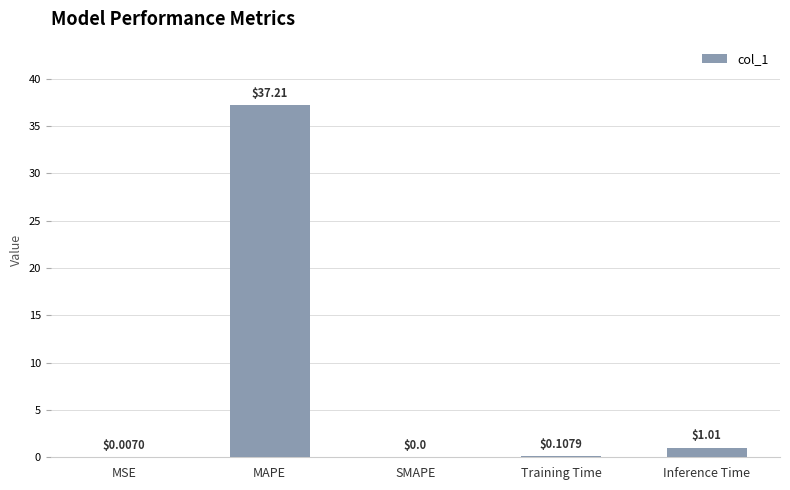

Which label corresponds to the largest value in the chart?

MAPE